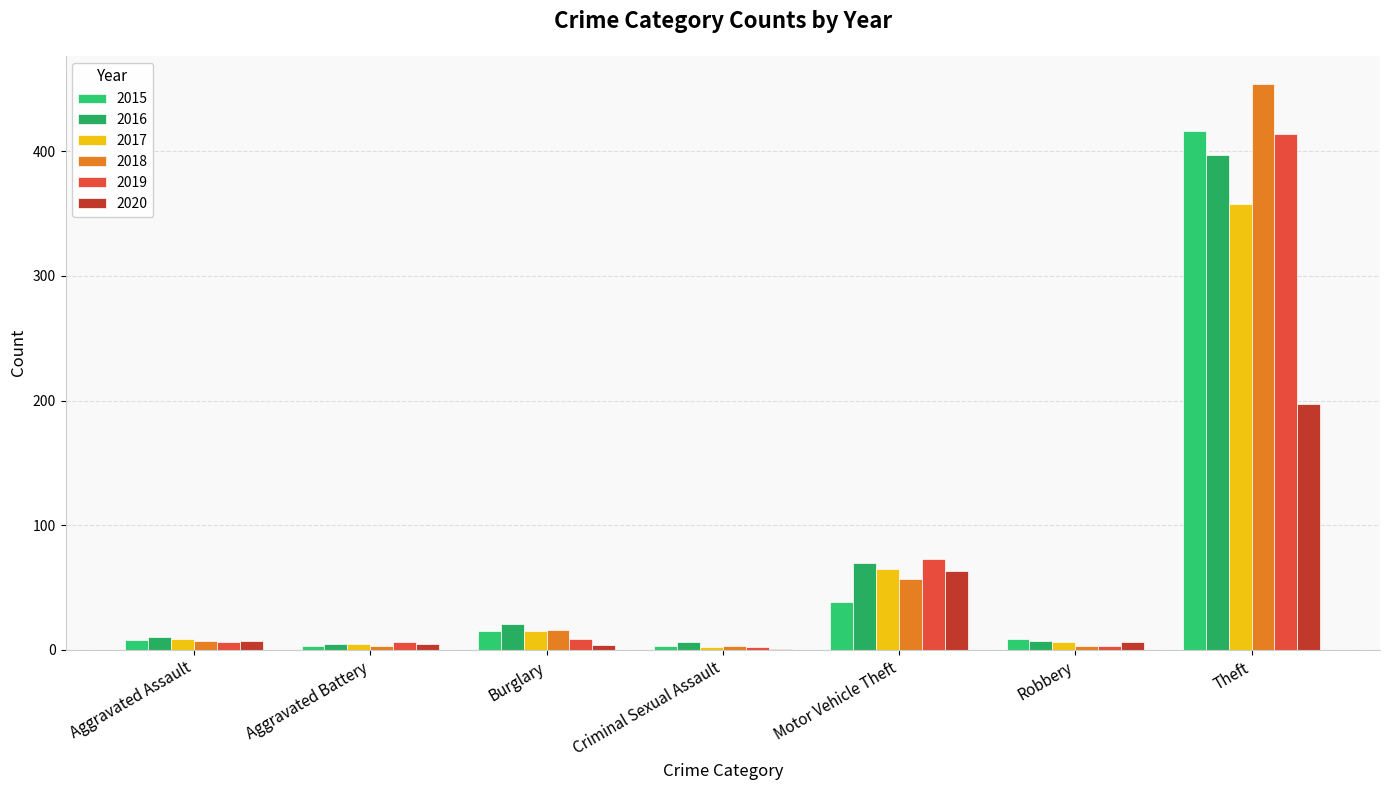

How many groups of bars are there?

7